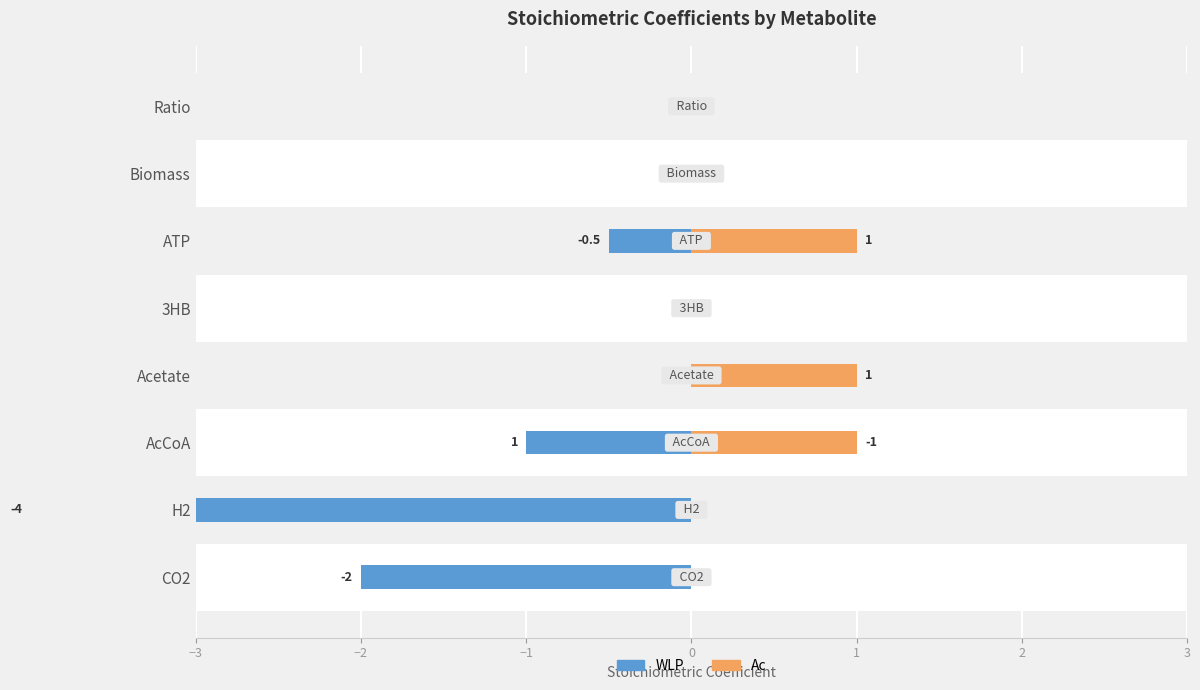

The WLP series shows -2.1 at 3HB. True or false?

False